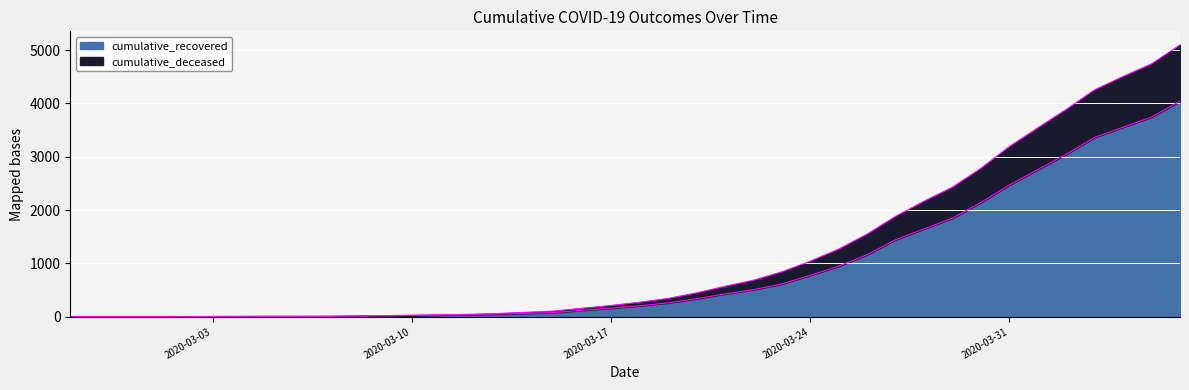

Is the value of cumulative_deceased at 2020-03-27 greater than the value of cumulative_recovered at 2020-03-30?

No